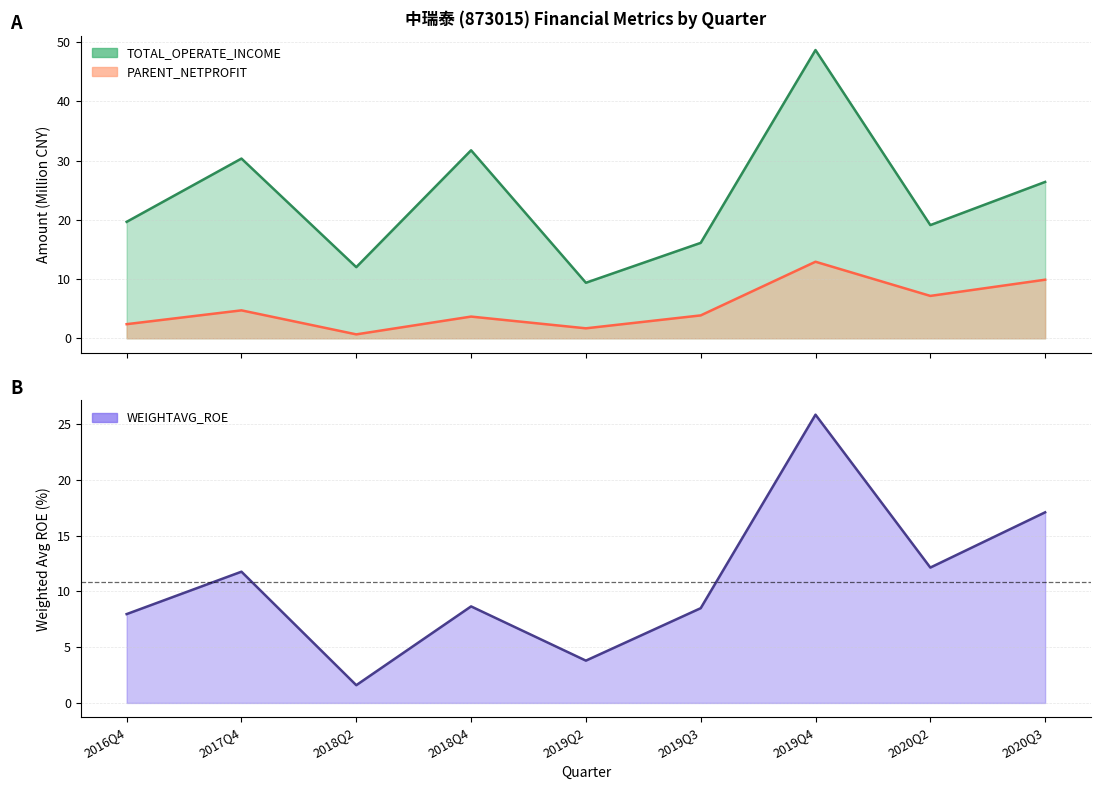

Reading right to left, list all the values displayed in this chart.

TOTAL_OPERATE_INCOME: 2020Q3=26.4	2020Q2=19.1	2019Q4=48.7	2019Q3=16.1	2019Q2=9.4	2018Q4=31.7	2018Q2=12.0	2017Q4=30.3	2016Q4=19.7
PARENT_NETPROFIT: 2020Q3=9.9	2020Q2=7.2	2019Q4=12.9	2019Q3=3.9	2019Q2=1.7	2018Q4=3.7	2018Q2=0.7	2017Q4=4.7	2016Q4=2.4
WEIGHTAVG_ROE: 2020Q3=17.1	2020Q2=12.1	2019Q4=25.8	2019Q3=8.5	2019Q2=3.8	2018Q4=8.7	2018Q2=1.6	2017Q4=11.8	2016Q4=8.0